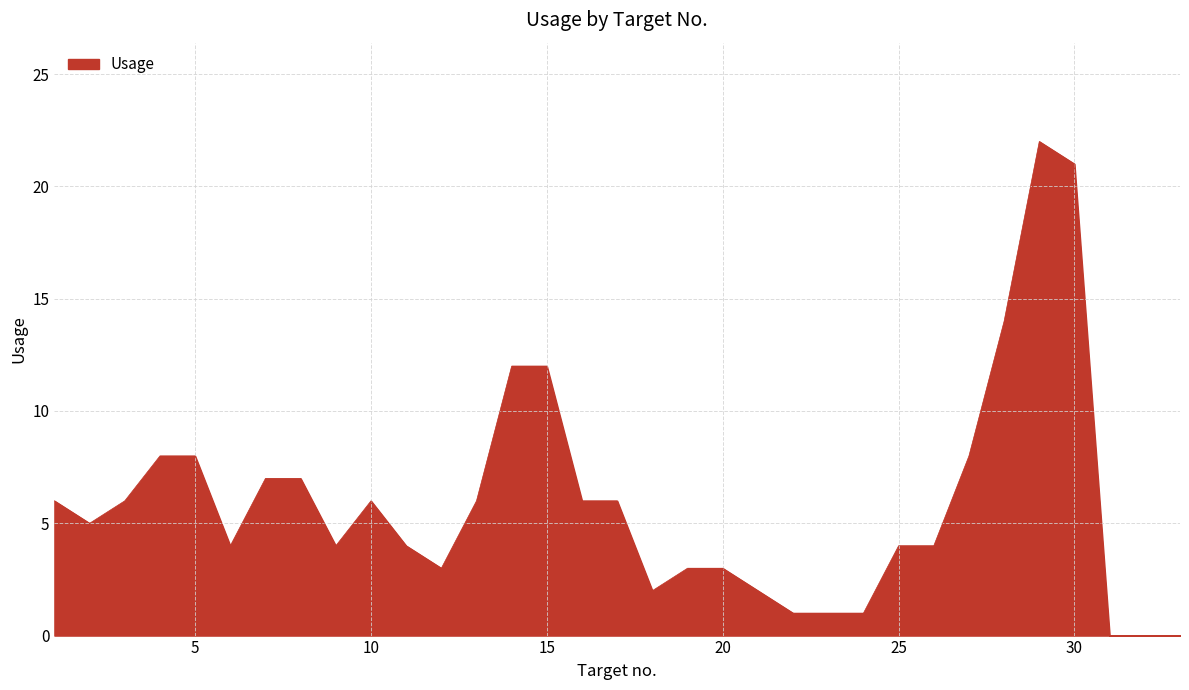

What is the maximum value shown in the chart?

22